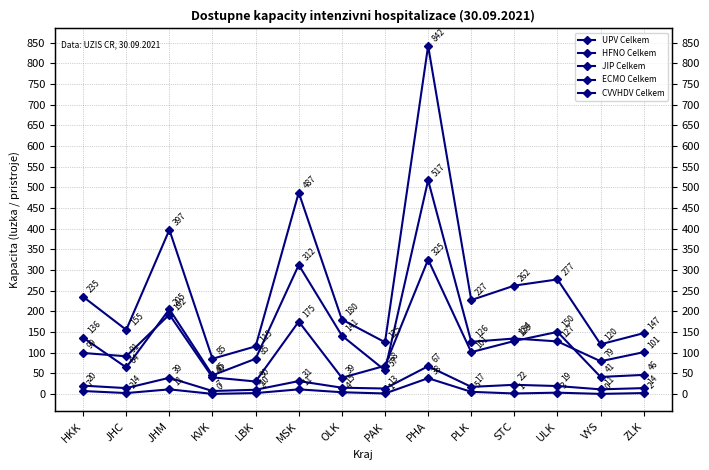

At which label is HFNO Celkem closest to 177?

MSK